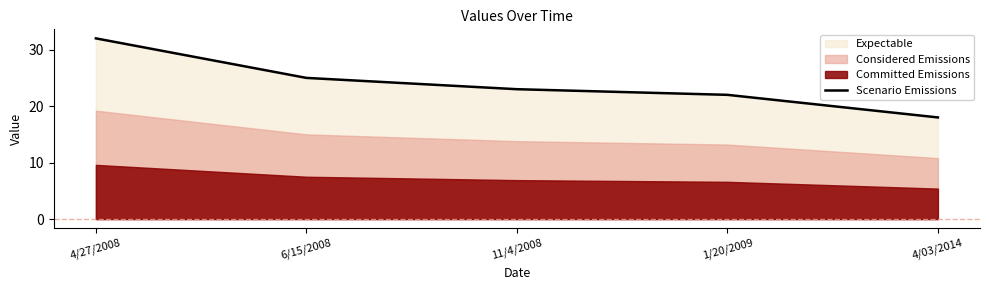

Does the chart have visible grid lines?

No